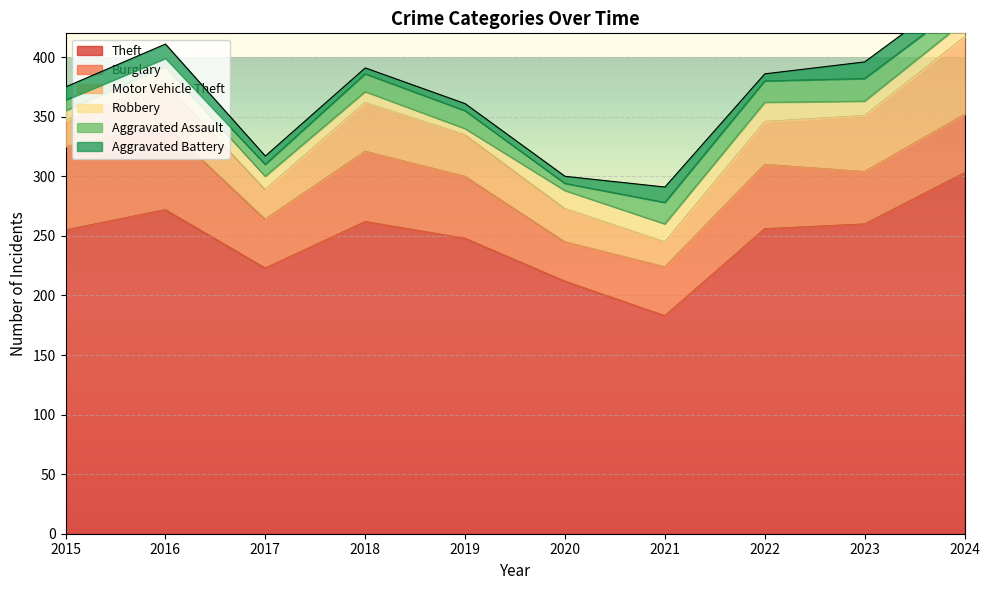

At which label does Motor Vehicle Theft reach its minimum?

2021